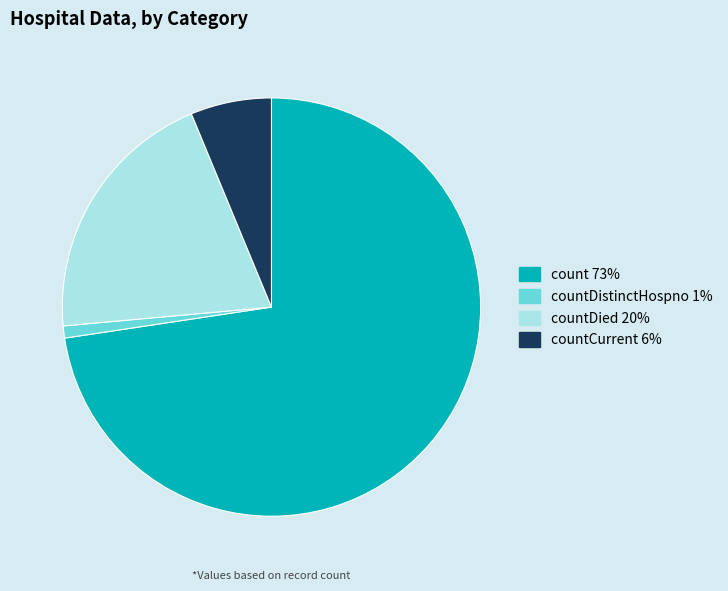

Is there any slice that represents more than half of the pie?

Yes